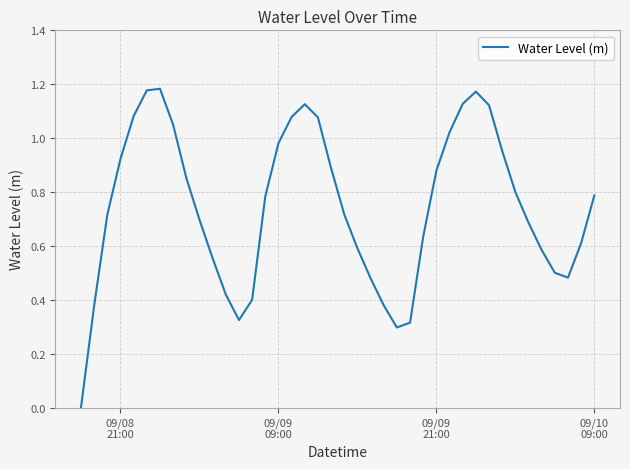

Is this an area chart (filled region under the line)?

No